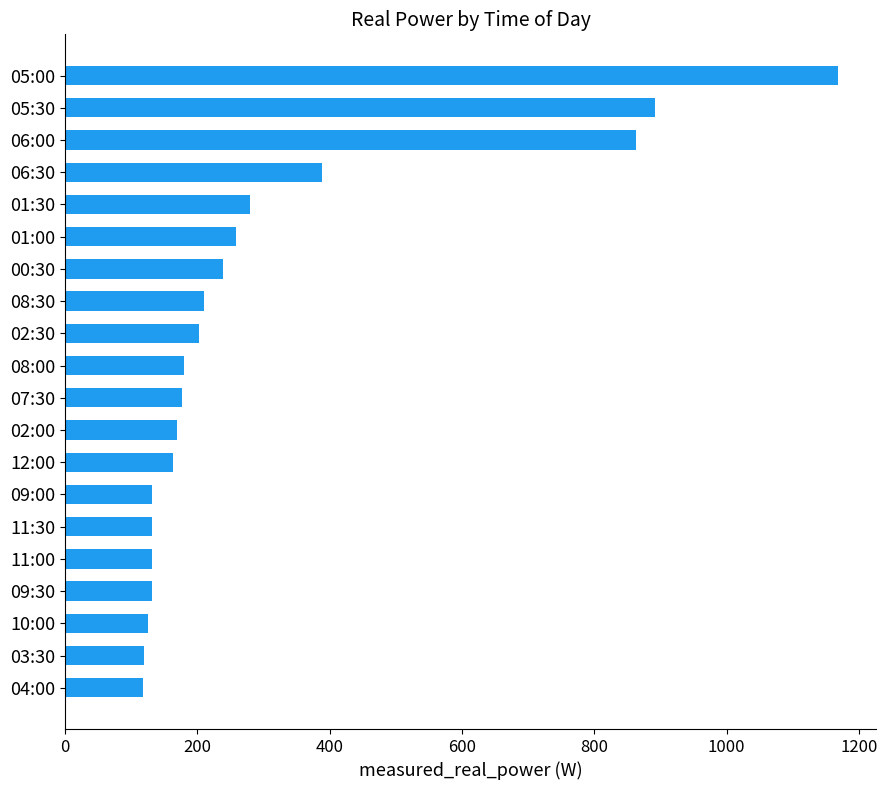

What is the label of the 9th bar from the top?

02:30